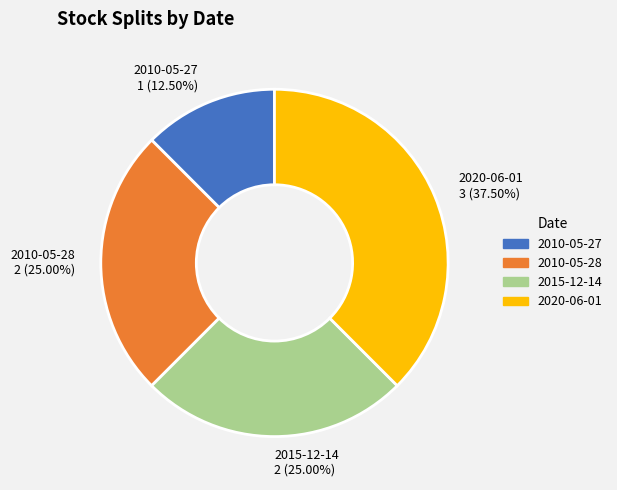

Which category has the smallest portion of the pie?

2010-05-27